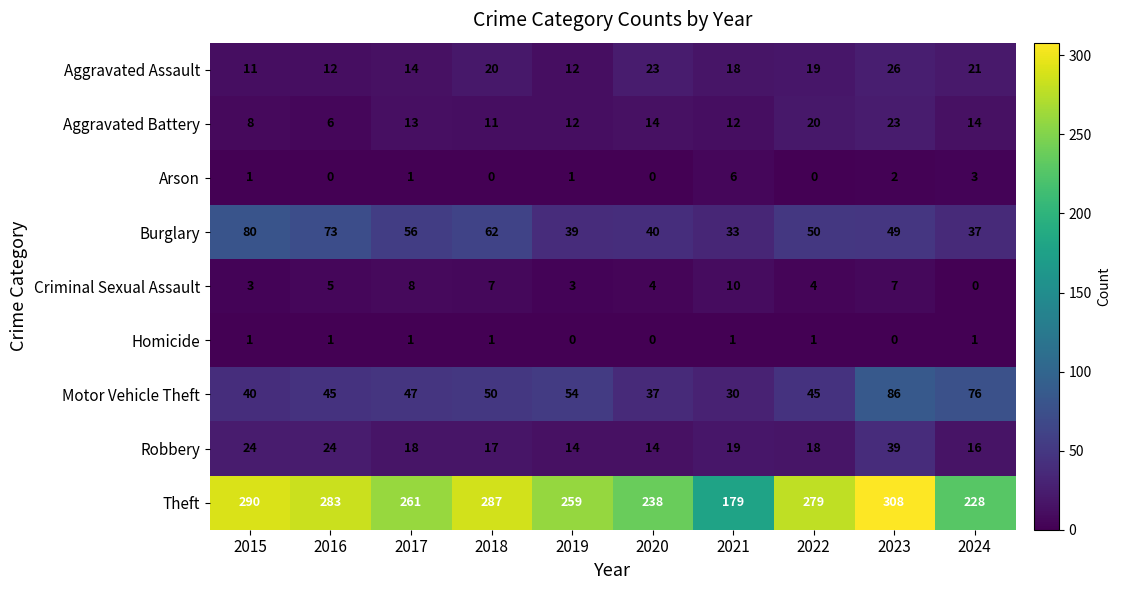

At which category is the sum across all series the highest?

2023